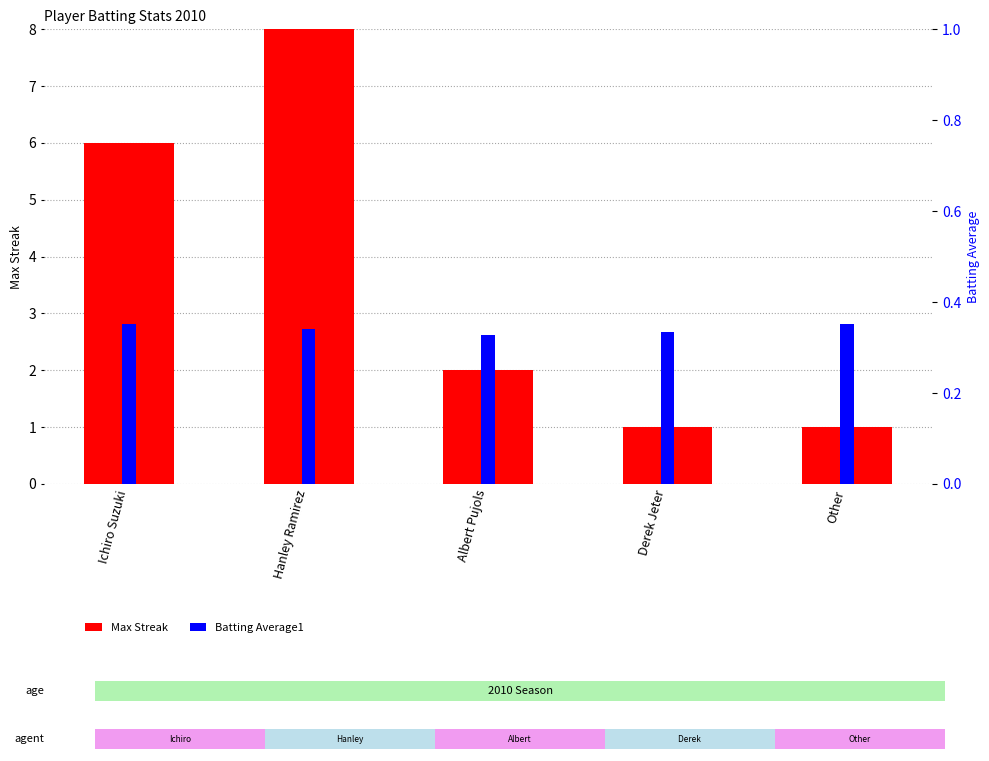

What is the sum of all Batting Average1 values?

1.7